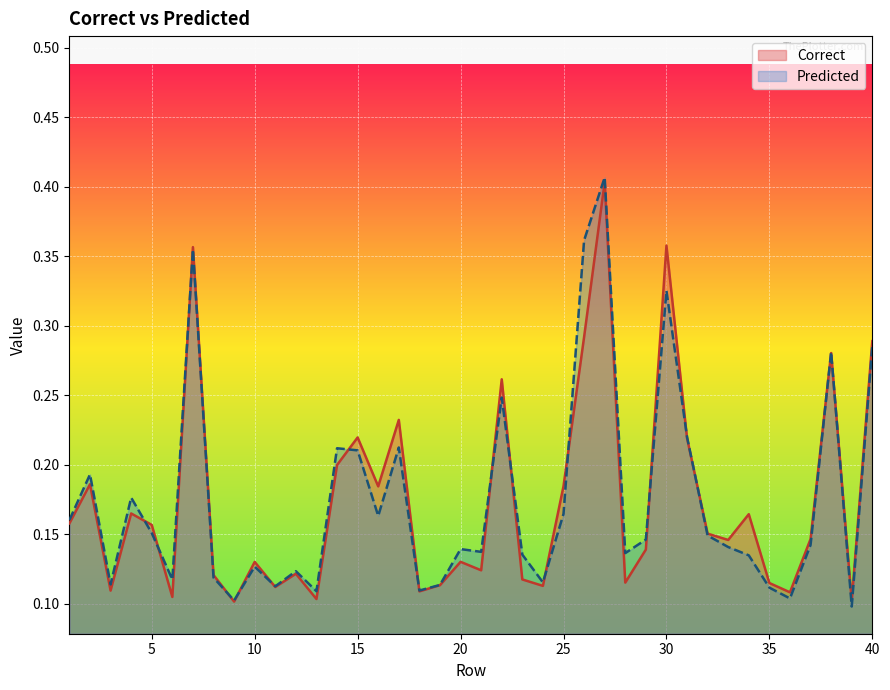

What are all the series names shown in the legend?

Correct, Predicted